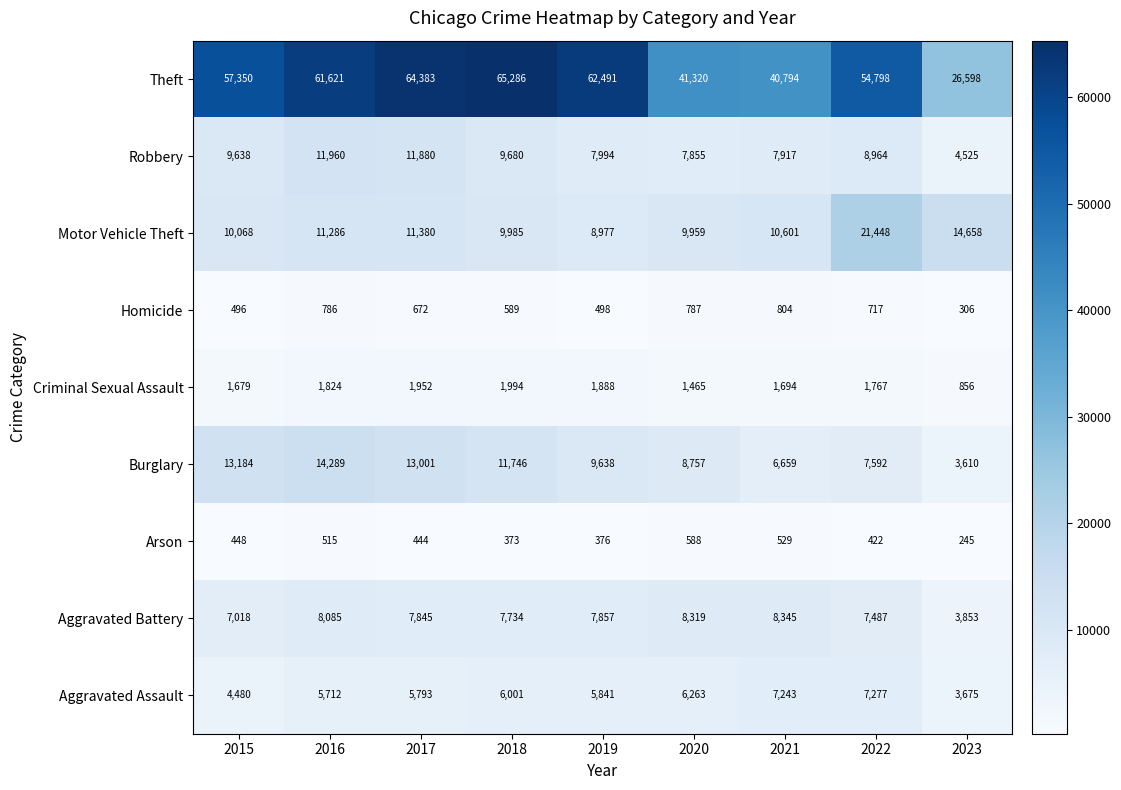

Which category has the lowest value across all series?

2023